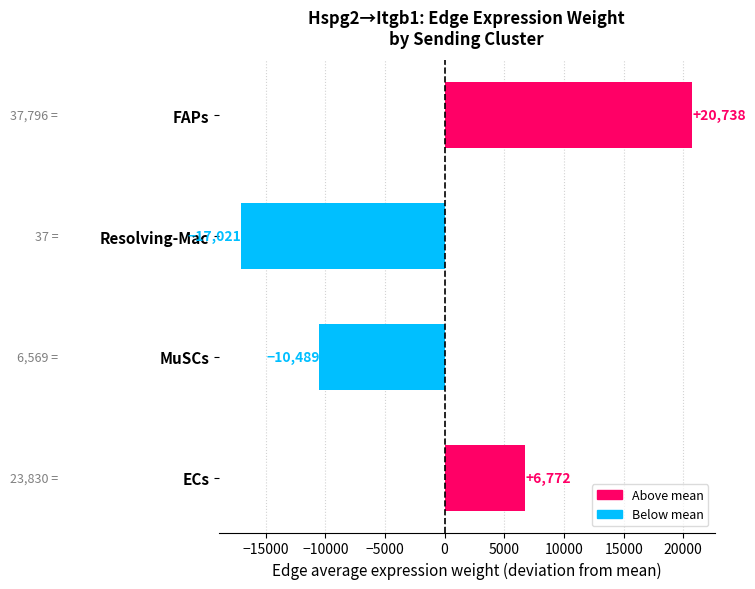

What position from the bottom is FAPs?

4